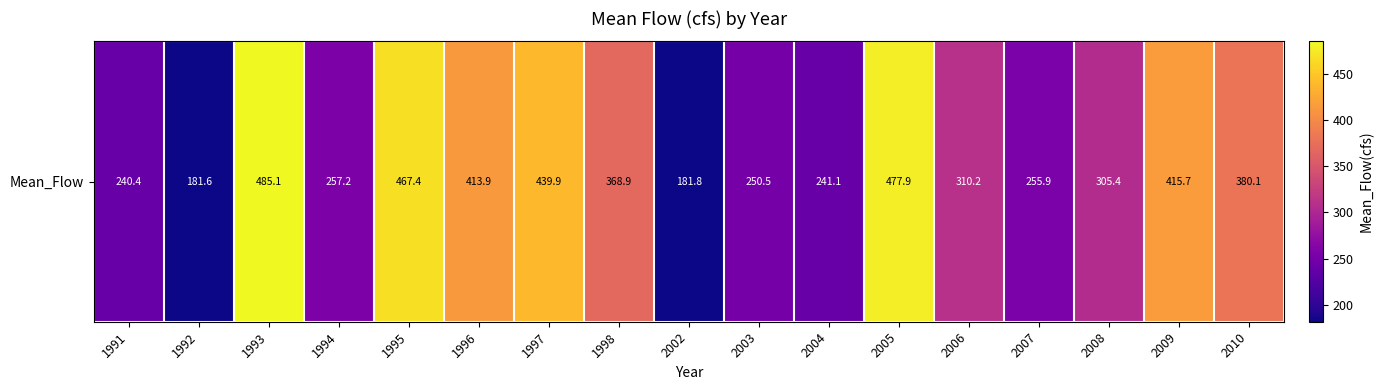

Reading left to right, extract all data points from this chart.

240.4	181.6	485.1	257.2	467.4	413.9	439.9	368.9	181.8	250.5	241.1	477.9	310.2	255.9	305.4	415.7	380.1